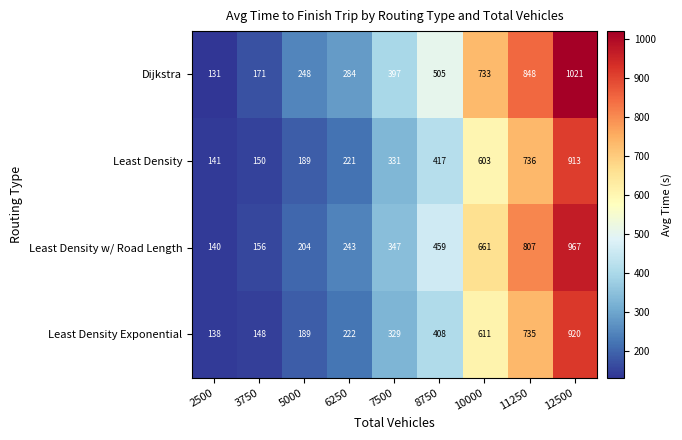

Read the Dijkstra value at 12500, to the nearest 100.

1000